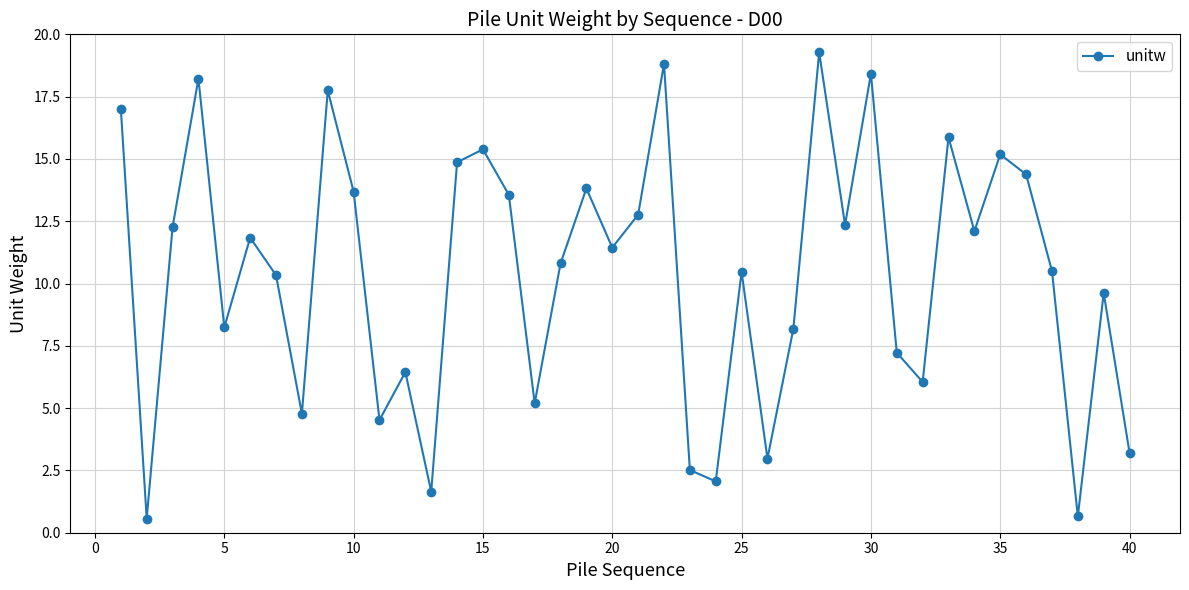

What is the value of the 6th point from the left?

11.8